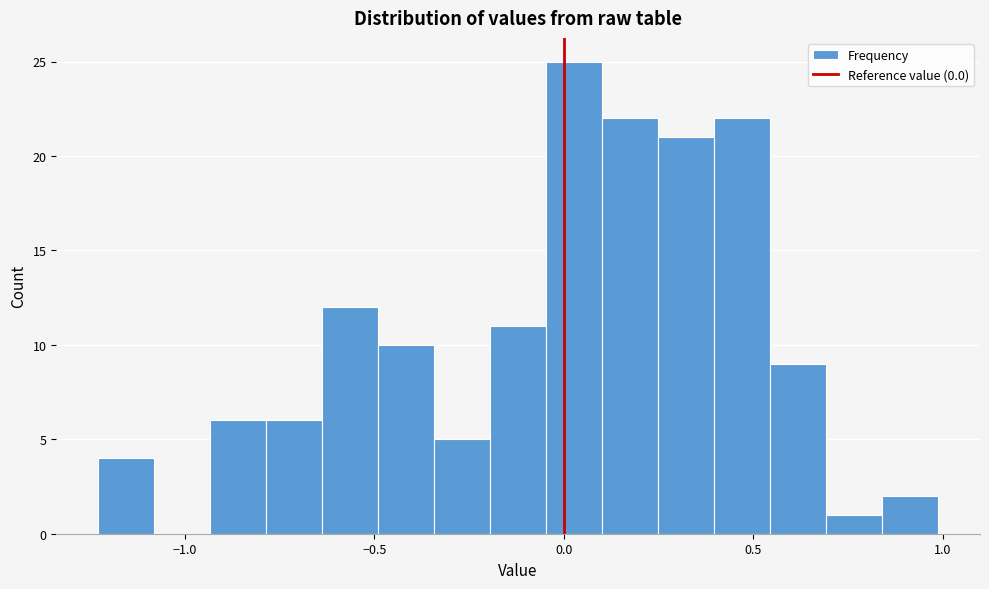

Read against the x-axis, roughly where is the centre of the tallest bar?

0.05